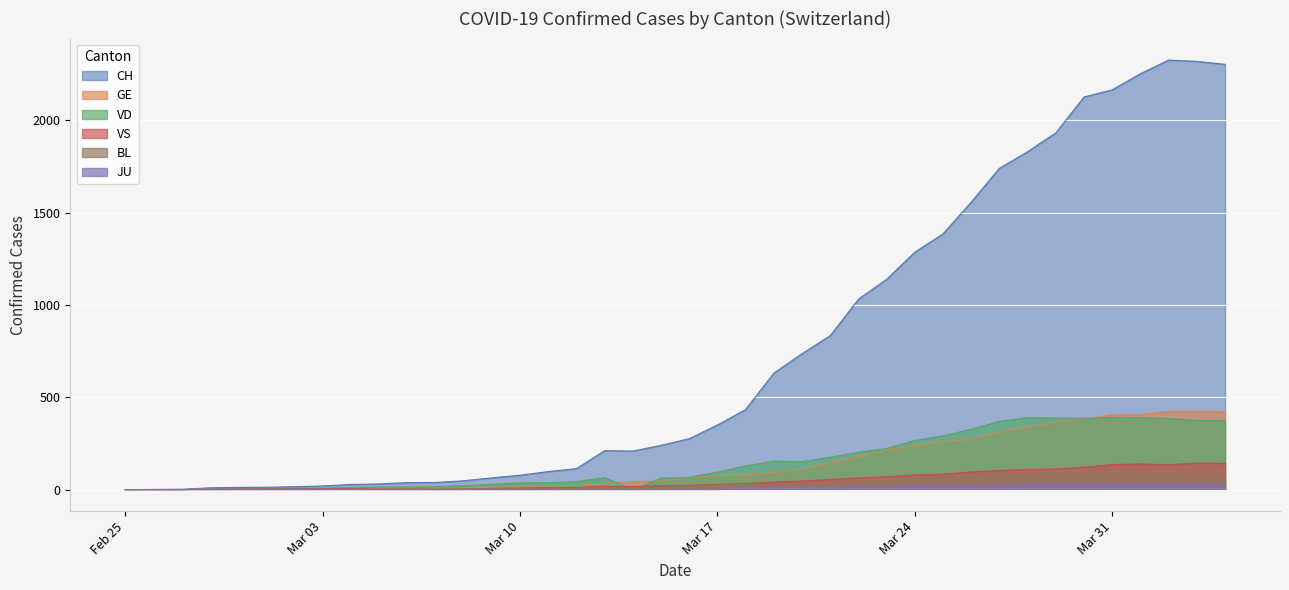

Which series ends up on top after the final intersection of BL and VD?

VD